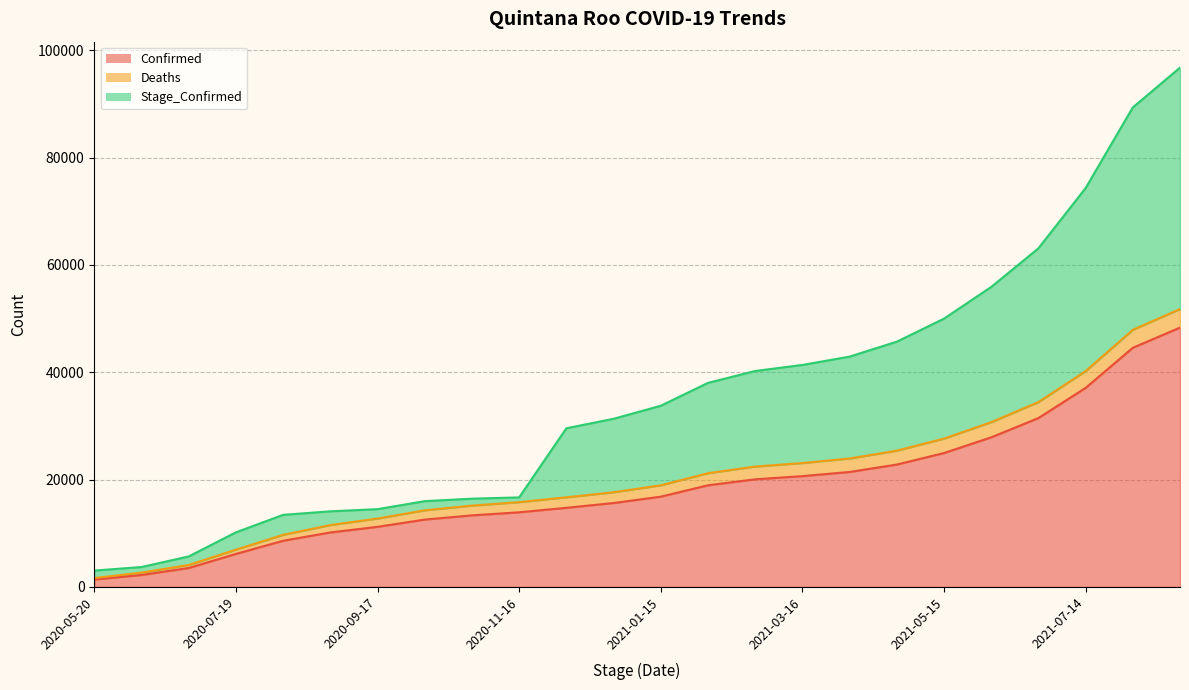

What is the highest value of the Confirmed series?

48314